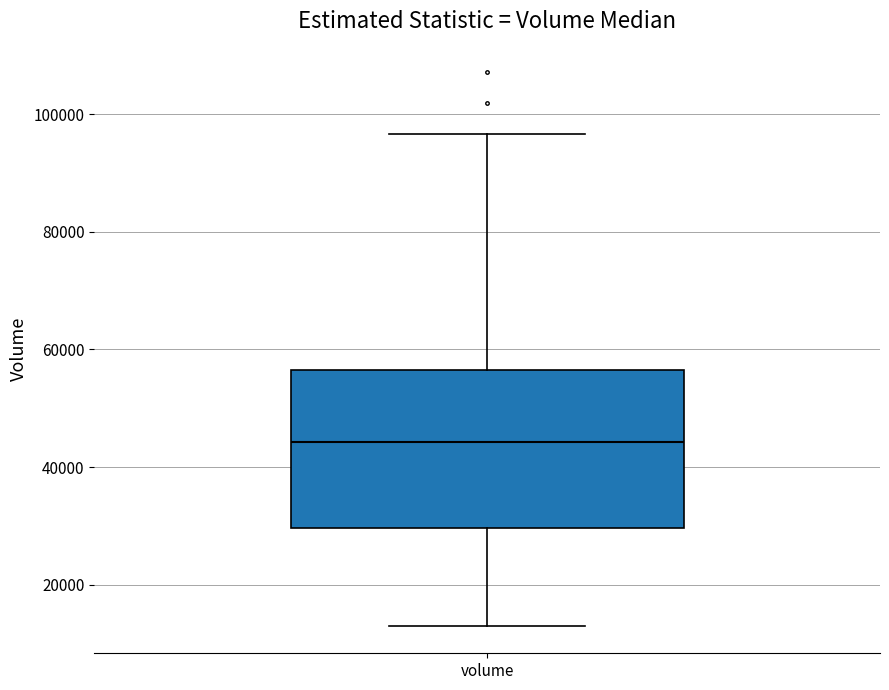

Where is the lower edge of the box for volume on the y-axis? The values are not printed on the chart, so give them approximately, as read against the axis.

30000